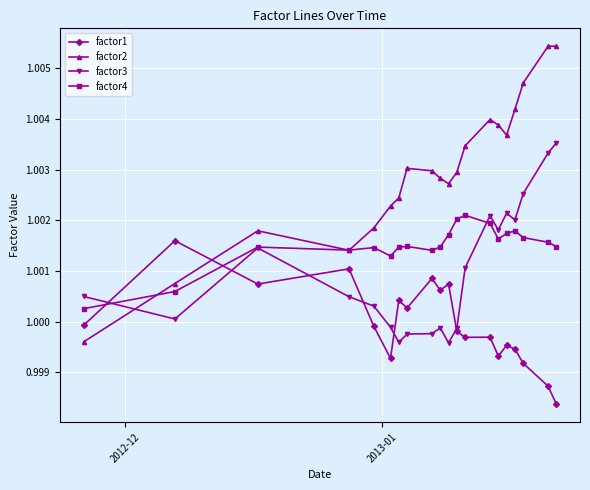

True or false: factor3 has more than 2 points higher than both neighbors.

True